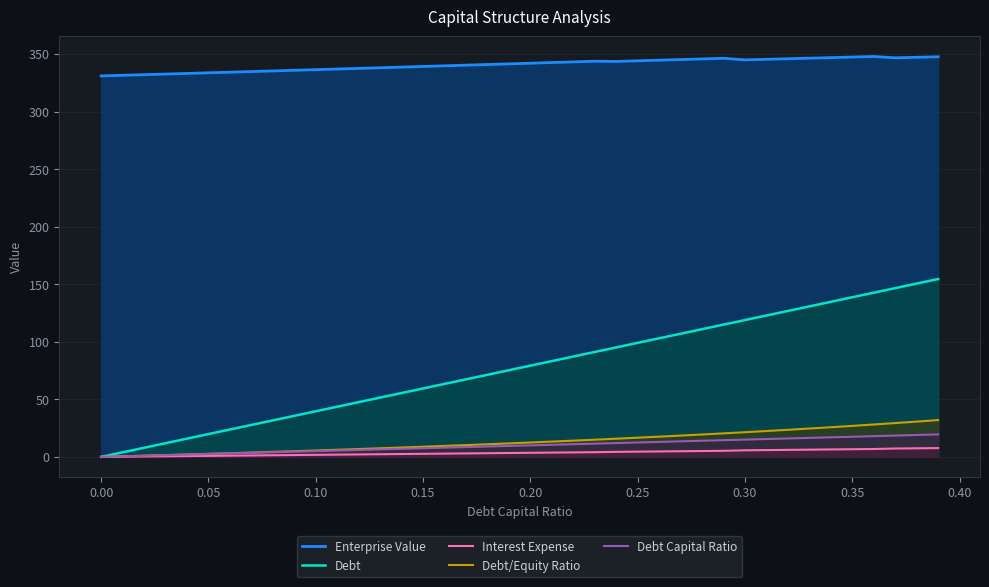

Which series has the largest range (max minus min)?

Debt